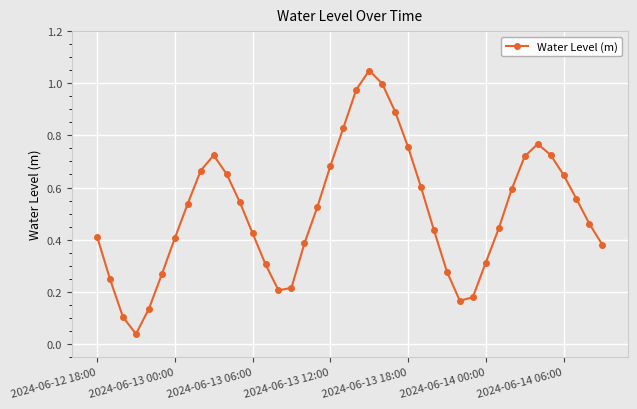

How many points are higher than both their immediate neighbors (excluding endpoints)?

3